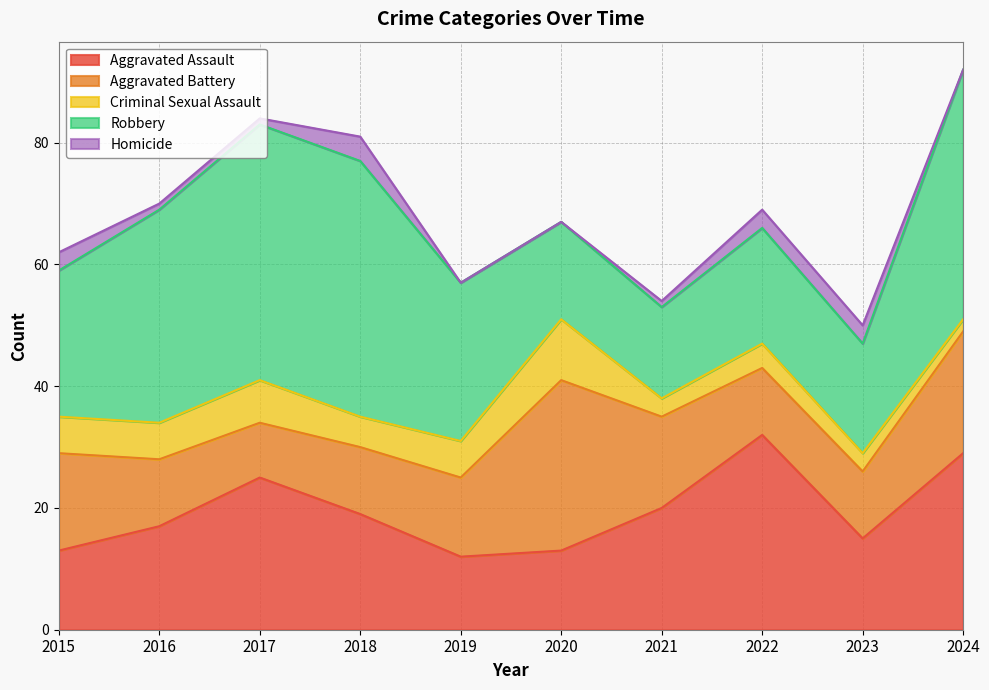

What is the maximum value shown in the chart?

42